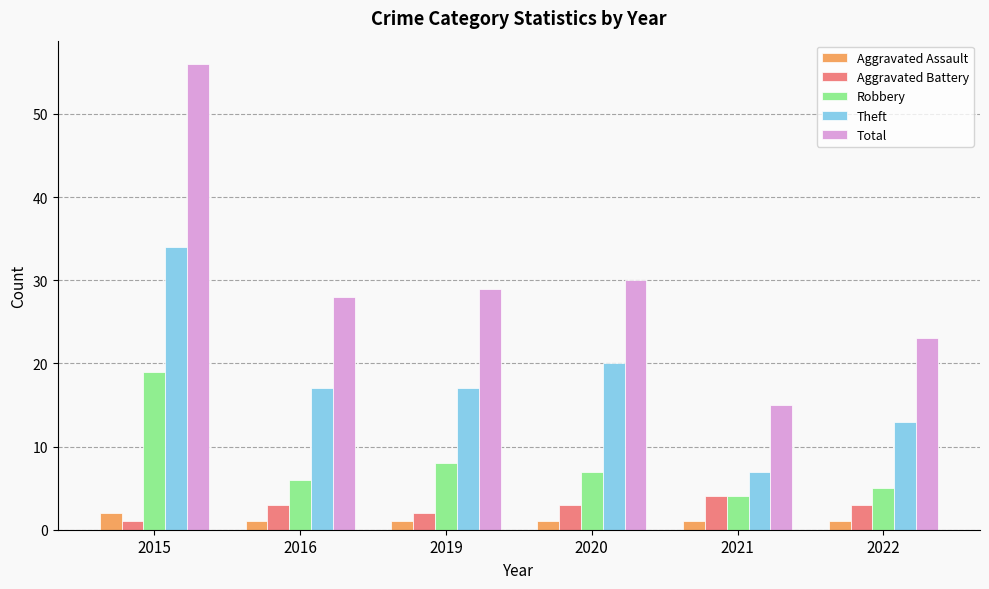

What is the difference between the Robbery values at 2015 and 2019?

11